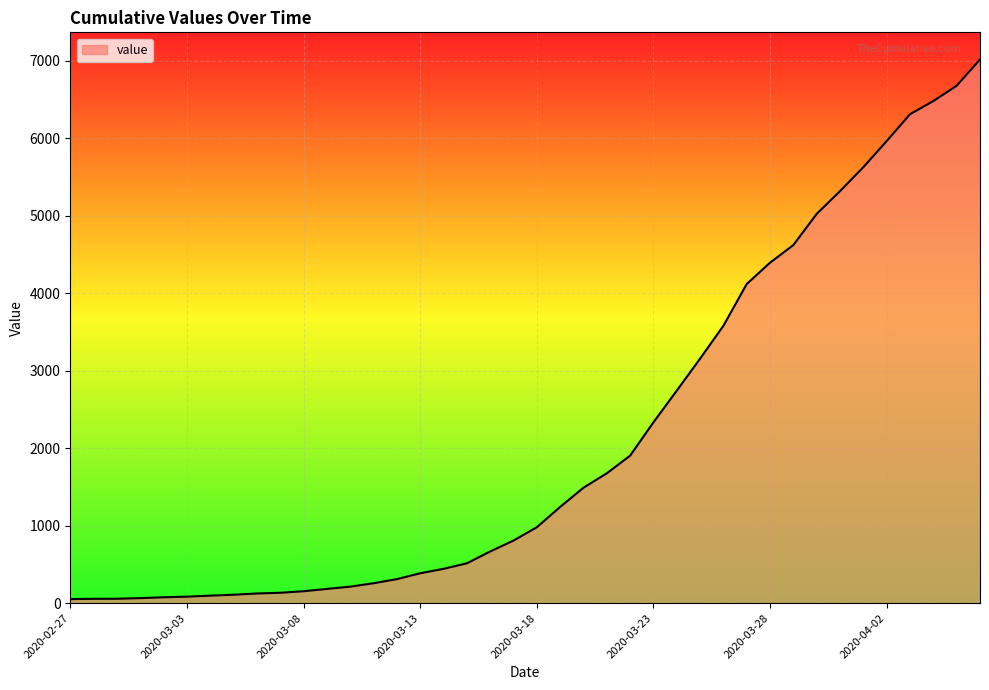

What is the greatest value displayed?

7017